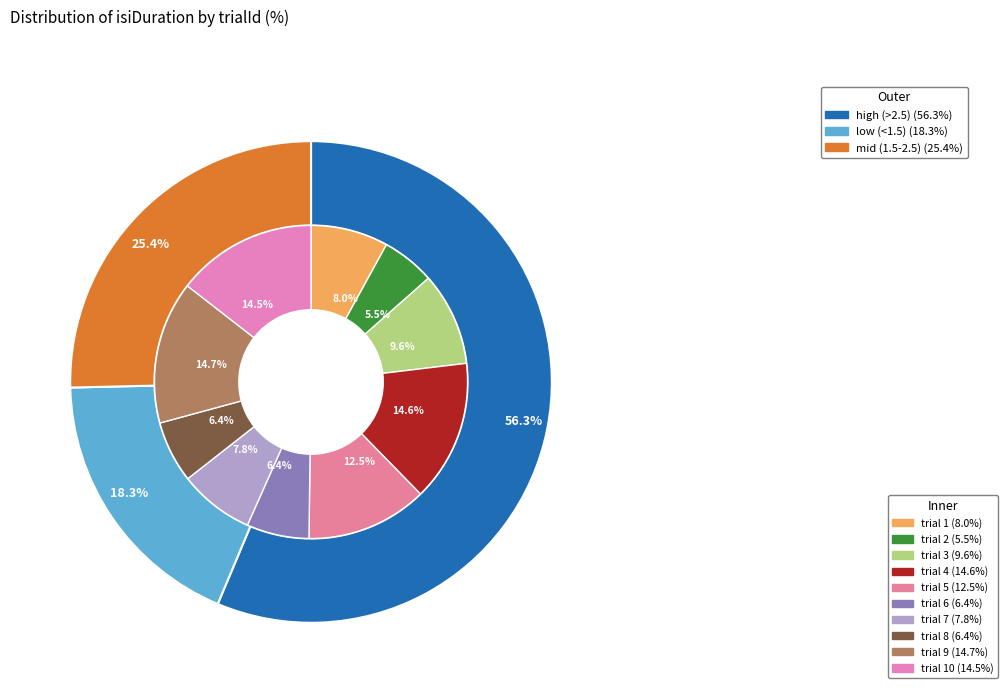

Which category has the biggest portion of the pie?

9